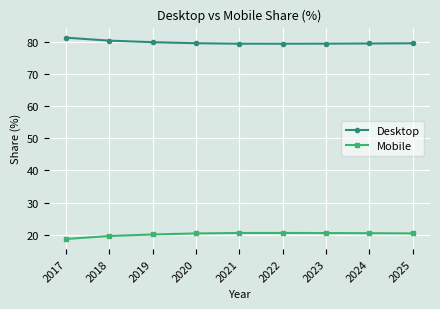

True or false: Mobile and Desktop cross at least once.

False